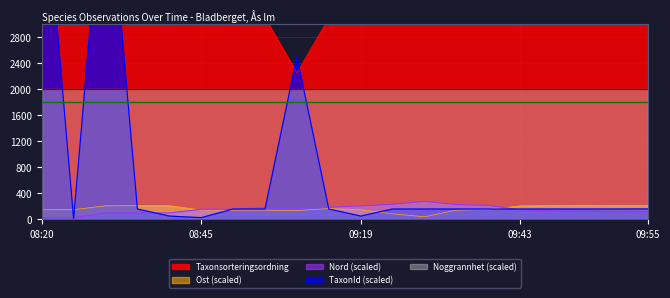

What is the label of the 11th point from the left?

09:19